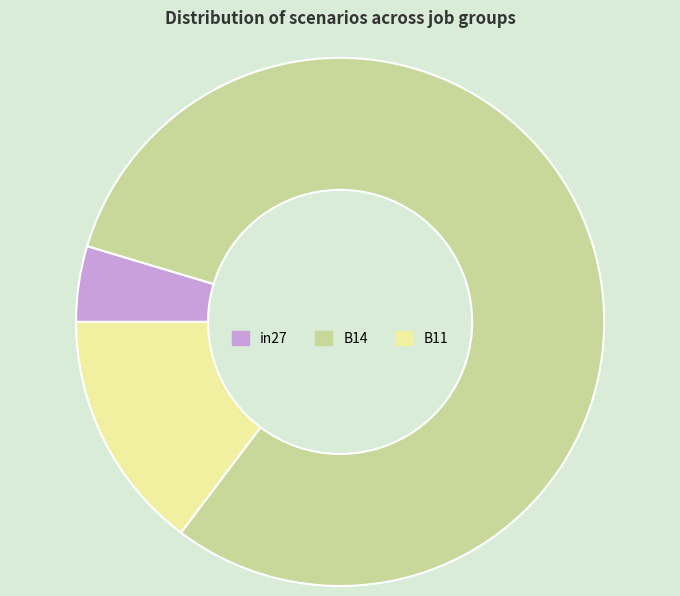

The B14 slice represents 81% of the pie. True or false?

True